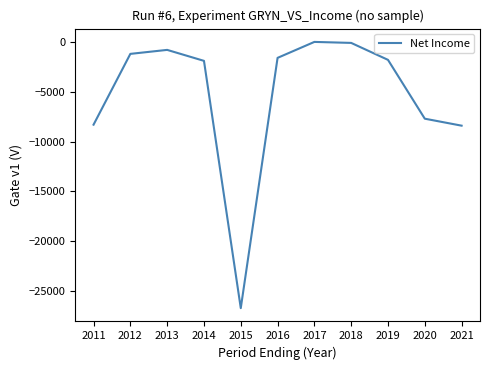

What is the minimum value shown in the chart?

-26700